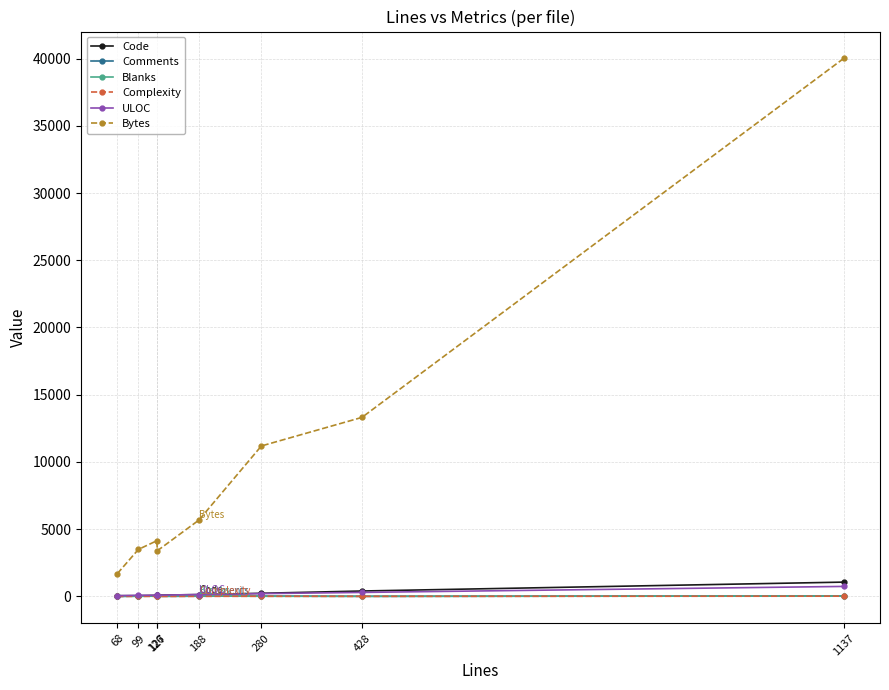

True or false: Bytes has a value of 4140 at 126.

True